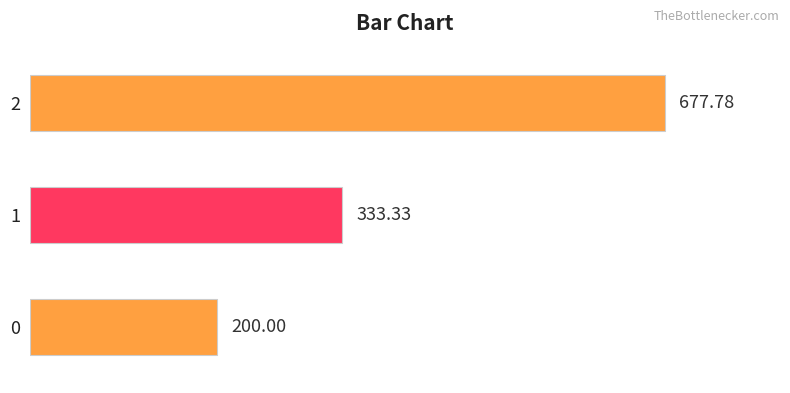

What is the difference between the second highest and minimum values?

133.3